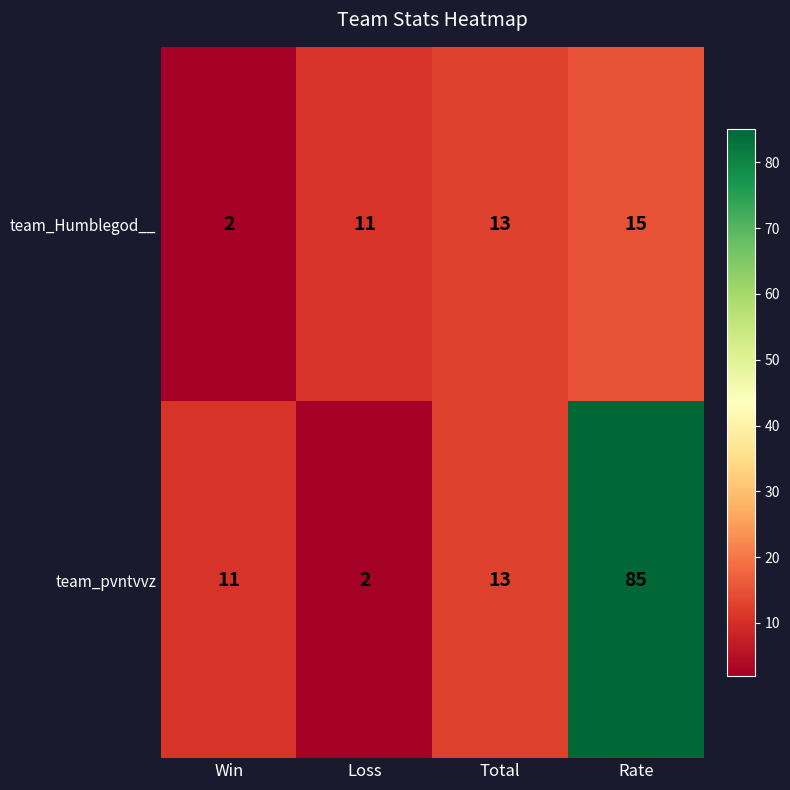

Which category has the highest value across all series?

Rate